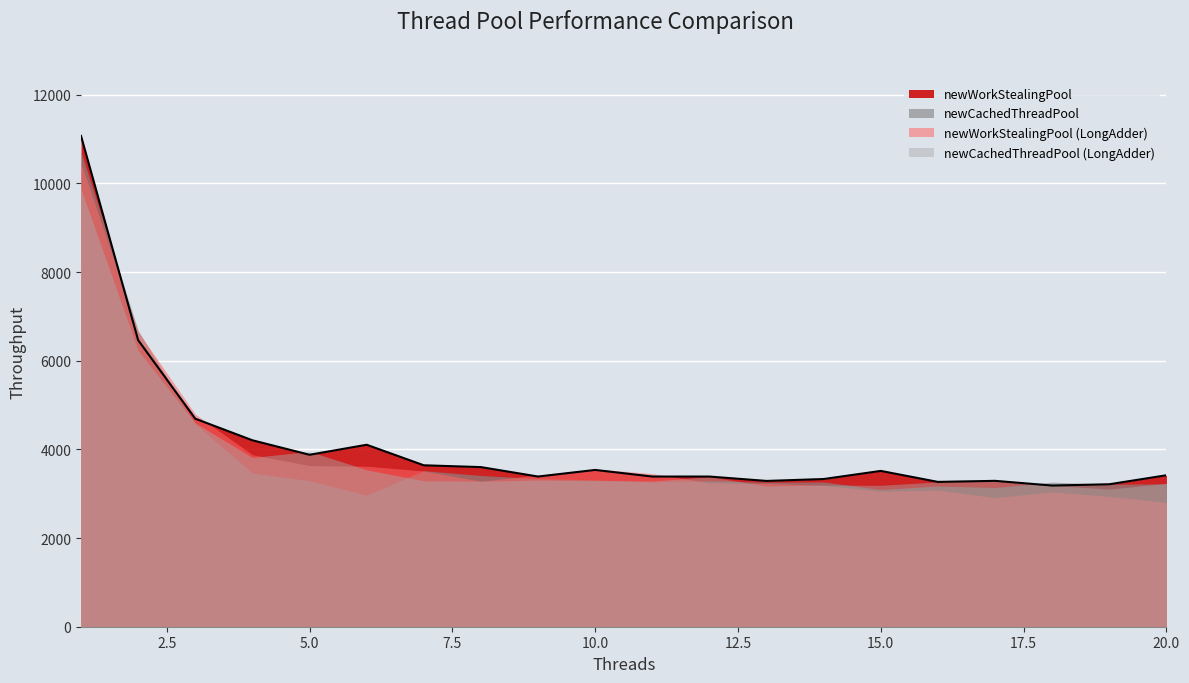

Count the number of categories in the chart.

20